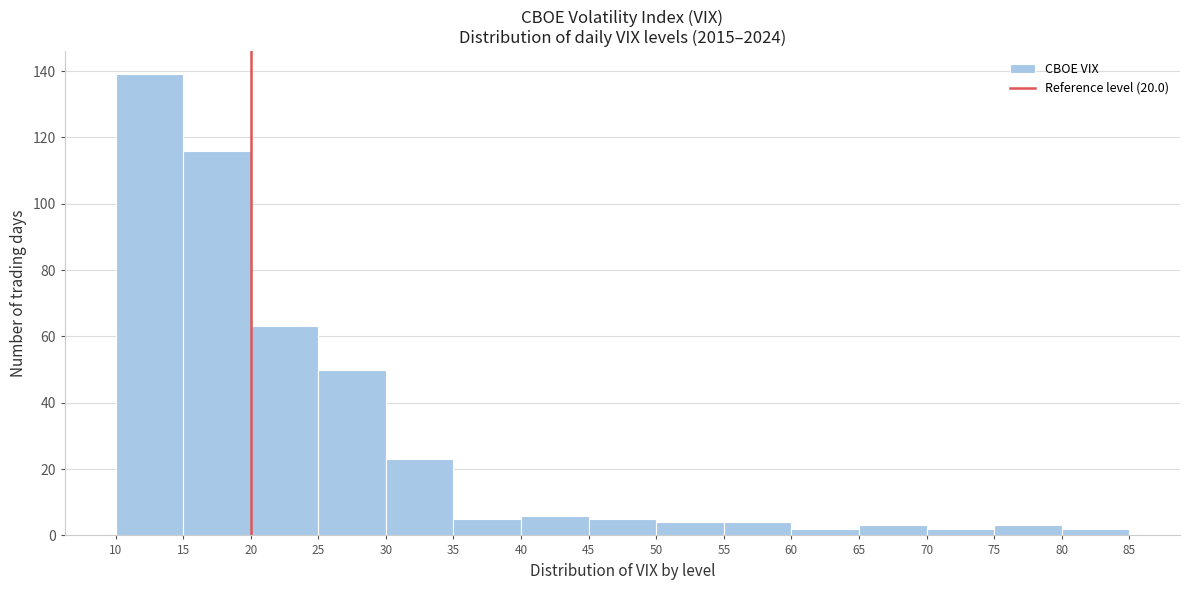

Reading left to right, transcribe this chart: for each bar, give the range it covers on the x-axis and its height. The values are not printed on the chart, so give them approximately, as read against the axis.

10 to 15: 140
15 to 20: 116
20 to 25: 64
25 to 30: 50
30 to 35: 24
35 to 40: 6
40 to 45: 6
45 to 50: 6
50 to 55: 4
55 to 60: 4
60 to 65: 2
65 to 70: 4
70 to 75: 2
75 to 80: 4
80 to 85: 2